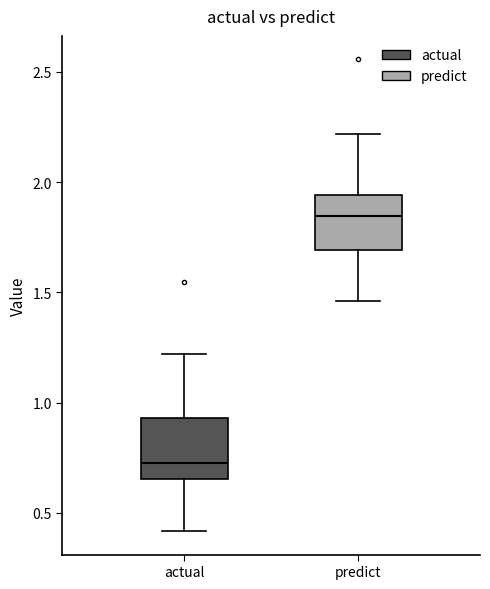

Reading left to right, read every box against the y-axis: the position of its median line, the range the box covers, and the ends of its whiskers. The values are not printed on the chart, so give them approximately, as read against the axis.

actual: median 0.75, box 0.65 to 0.95, whiskers 0.40 to 1.20
predict: median 1.85, box 1.70 to 1.95, whiskers 1.45 to 2.20